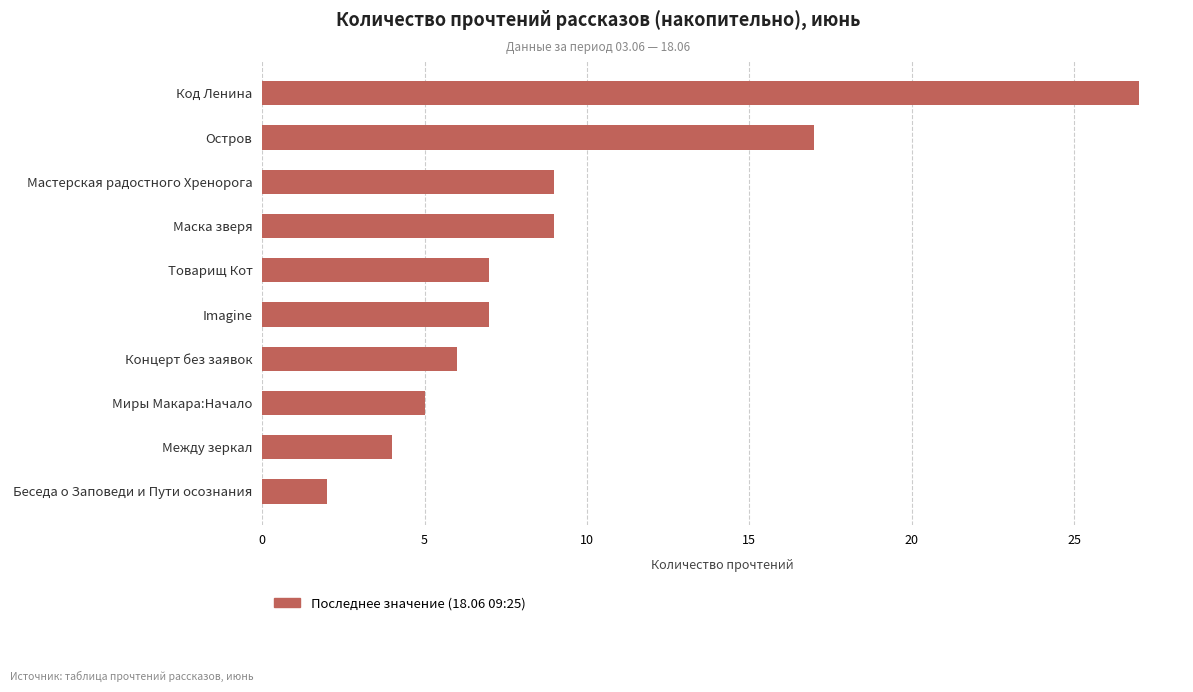

What is the change in value from Концерт без заявок to Маска зверя?

+3